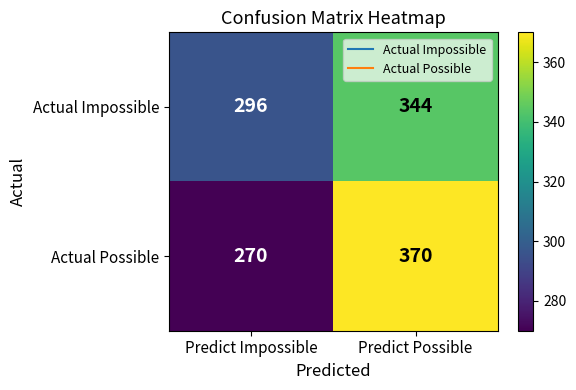

Is the value of Actual Possible at Predict Possible greater than the value of Actual Impossible at Predict Impossible?

Yes